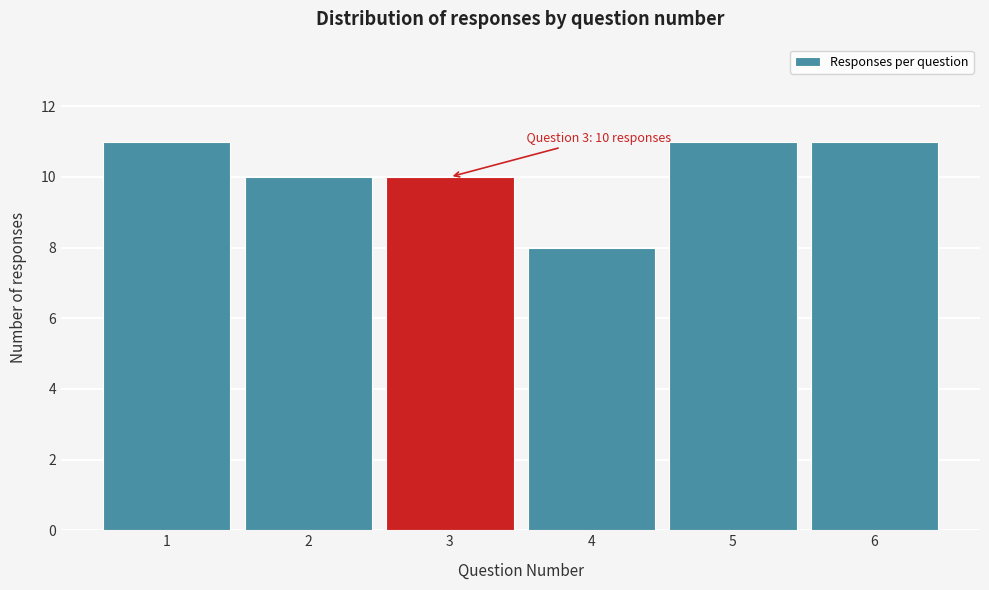

Reading left to right, list all the values displayed in this chart.

1=11	2=10	3=10	4=8	5=11	6=11